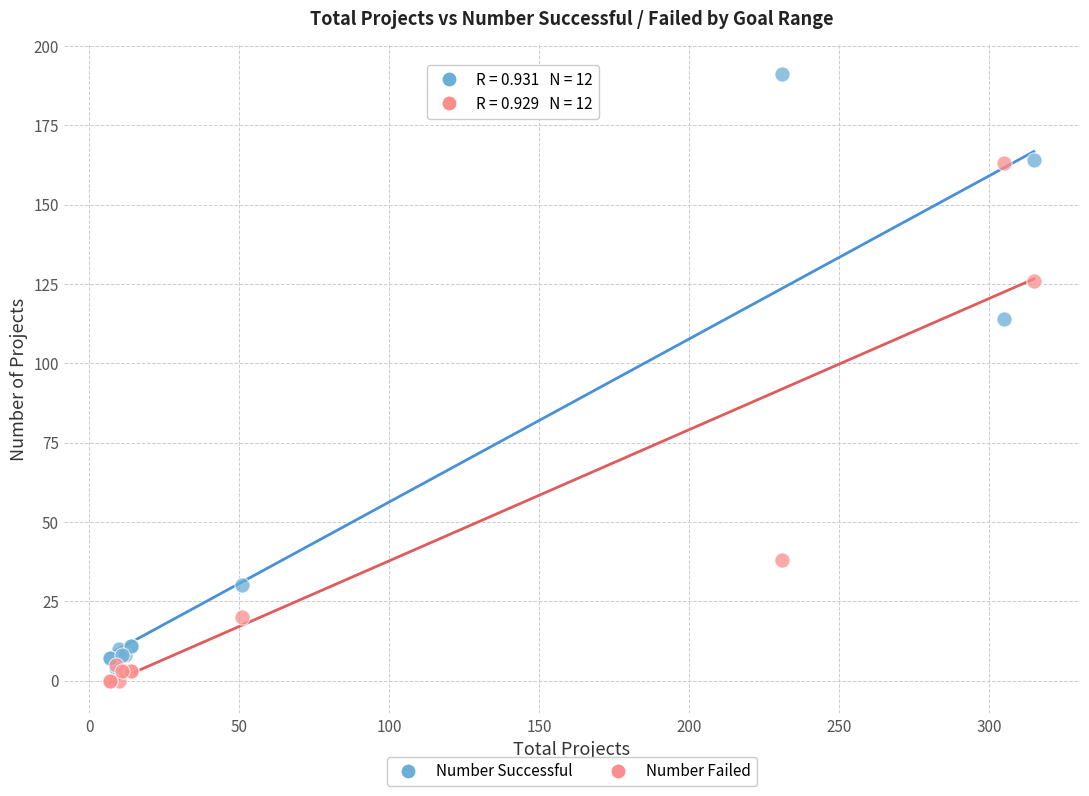

Across all series, what Y value is closest to 95?

114